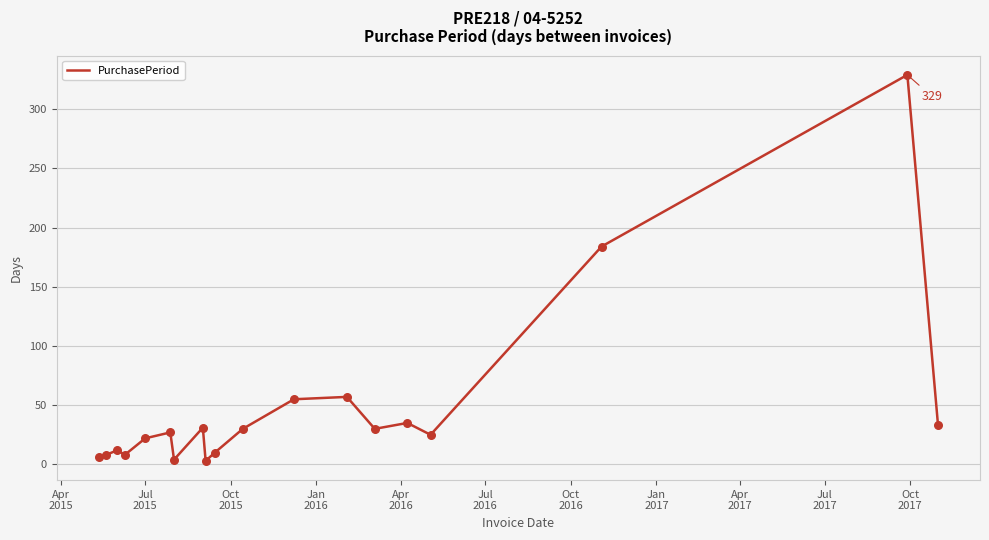

What is the difference between the maximum and minimum values?

326